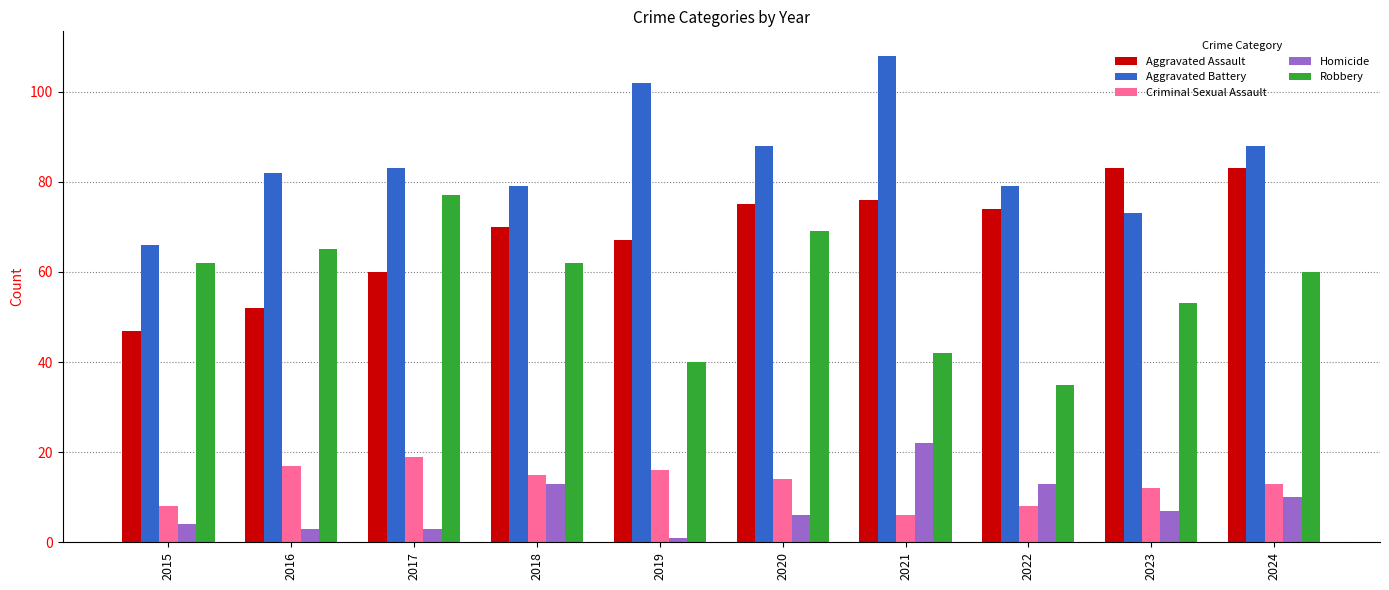

Reading left to right, what are all the values shown in this chart?

Aggravated Assault: 47	52	60	70	67	75	76	74	83	83
Aggravated Battery: 66	82	83	79	102	88	108	79	73	88
Criminal Sexual Assault: 8	17	19	15	16	14	6	8	12	13
Homicide: 4	3	3	13	1	6	22	13	7	10
Robbery: 62	65	77	62	40	69	42	35	53	60